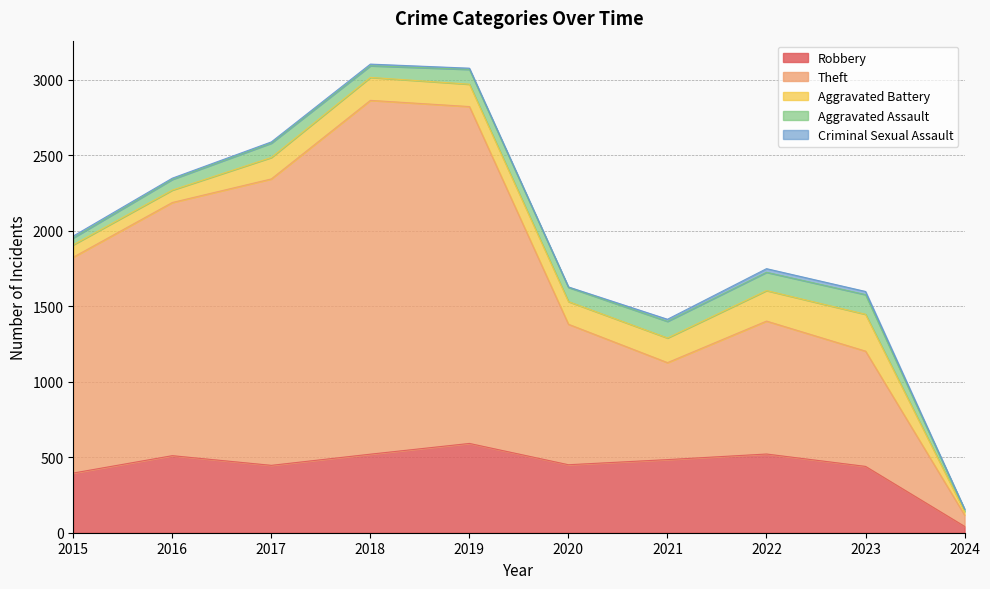

What is the spread (max minus min) of values at 2020?

927